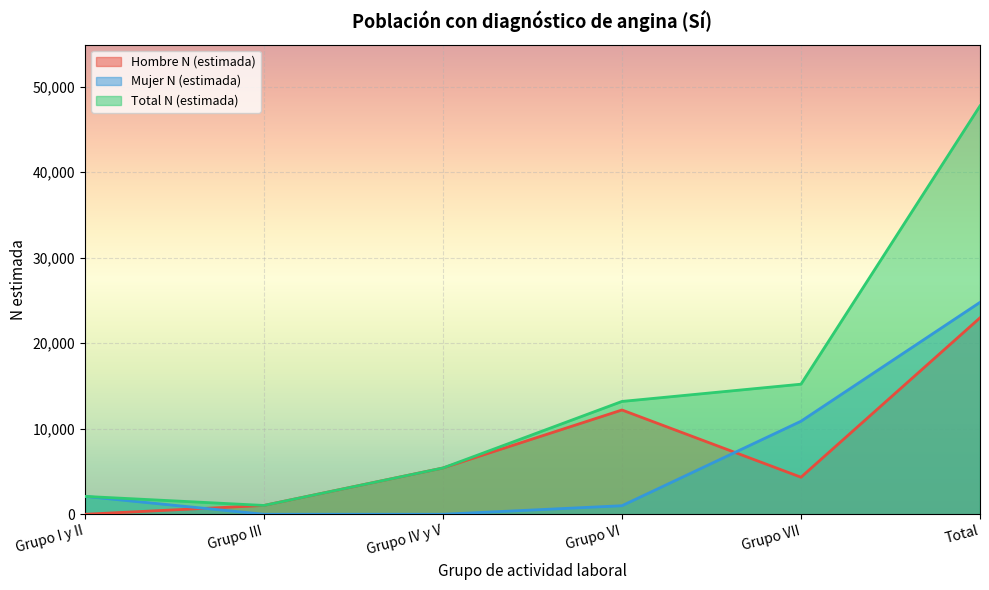

How many positive values does the Hombre N (estimada) series have?

5